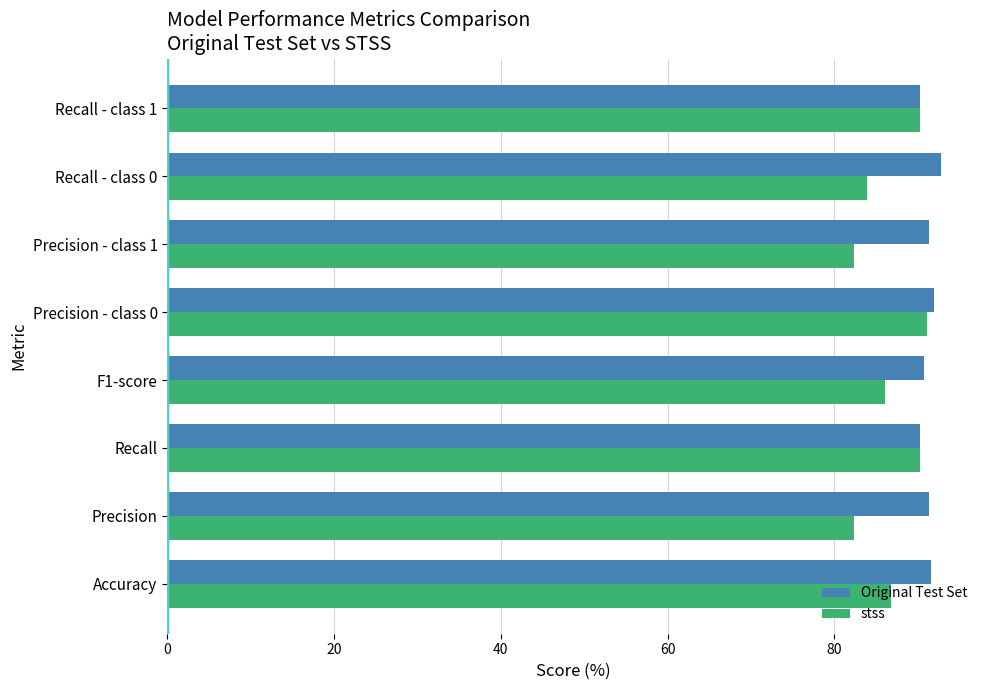

List the series in order of their overall mean, lowest first.

stss, Original Test Set